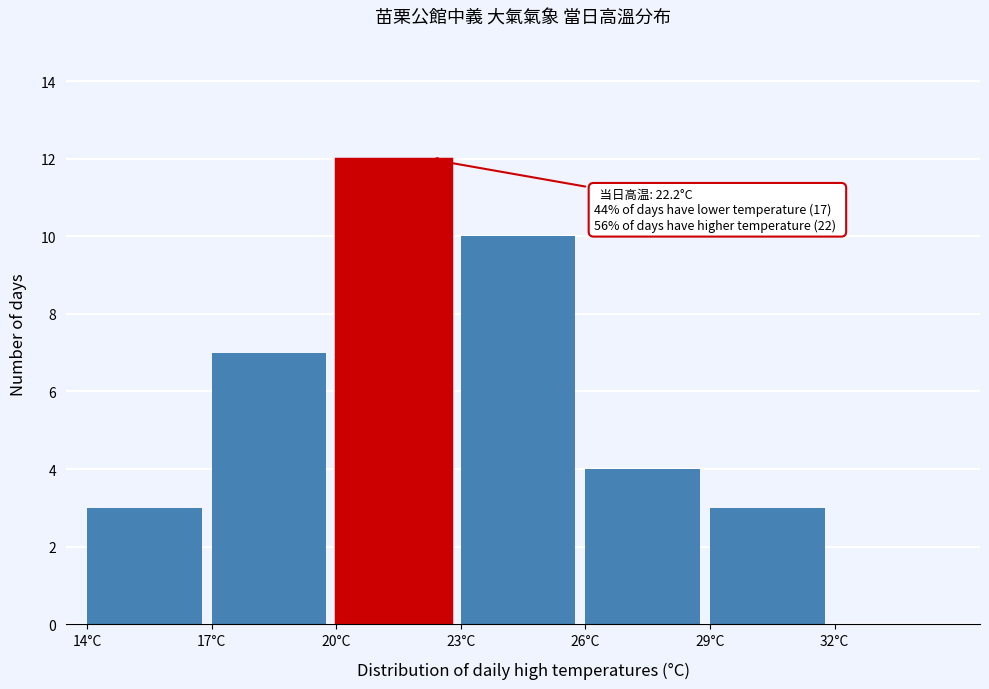

Which range on the x-axis has the tallest bar?

20 to 23